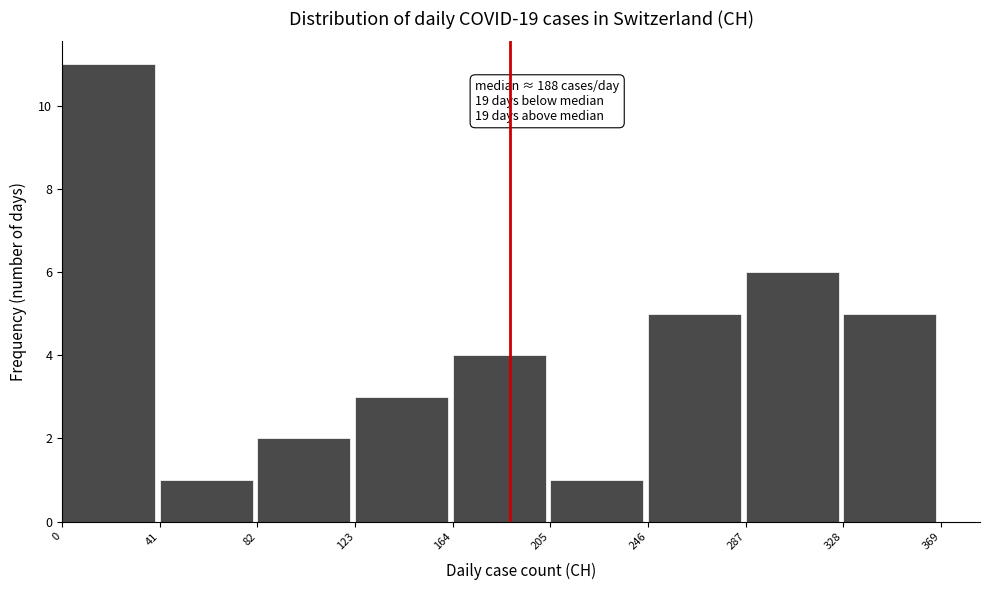

Which range on the x-axis has the tallest bar?

0 to 41